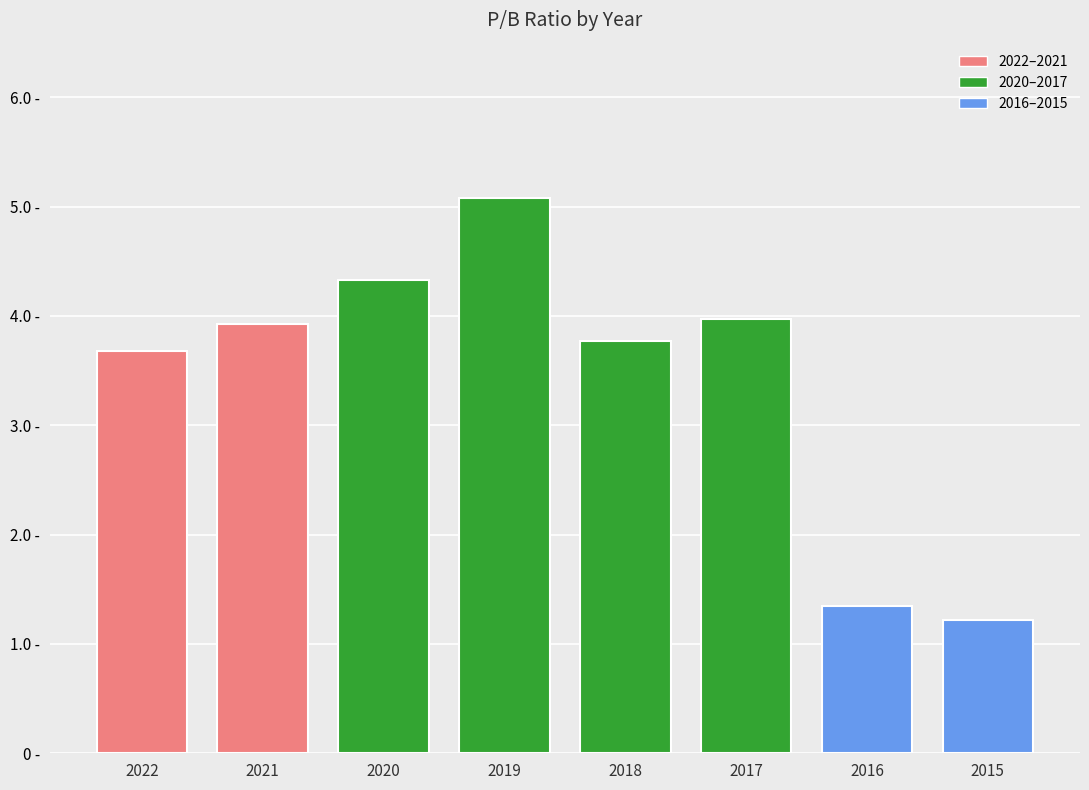

Does the chart contain any negative values?

No